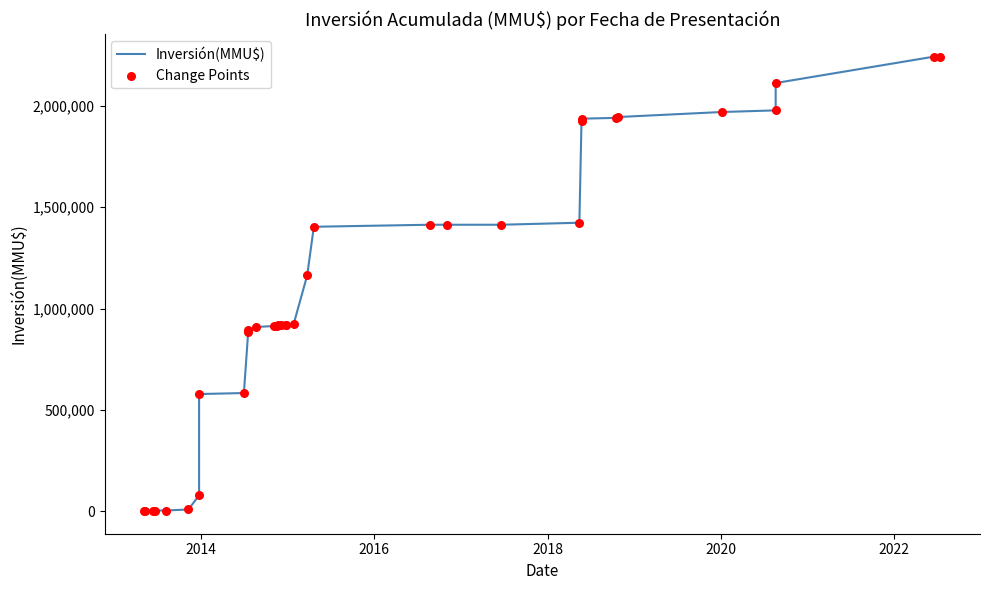

At how many categories does at least one series exceed 804791?

25